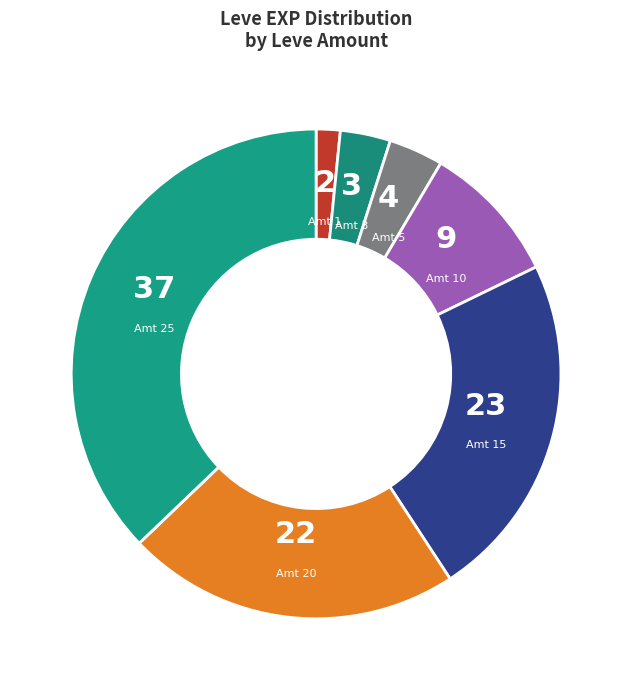

Which slice is the largest?

25